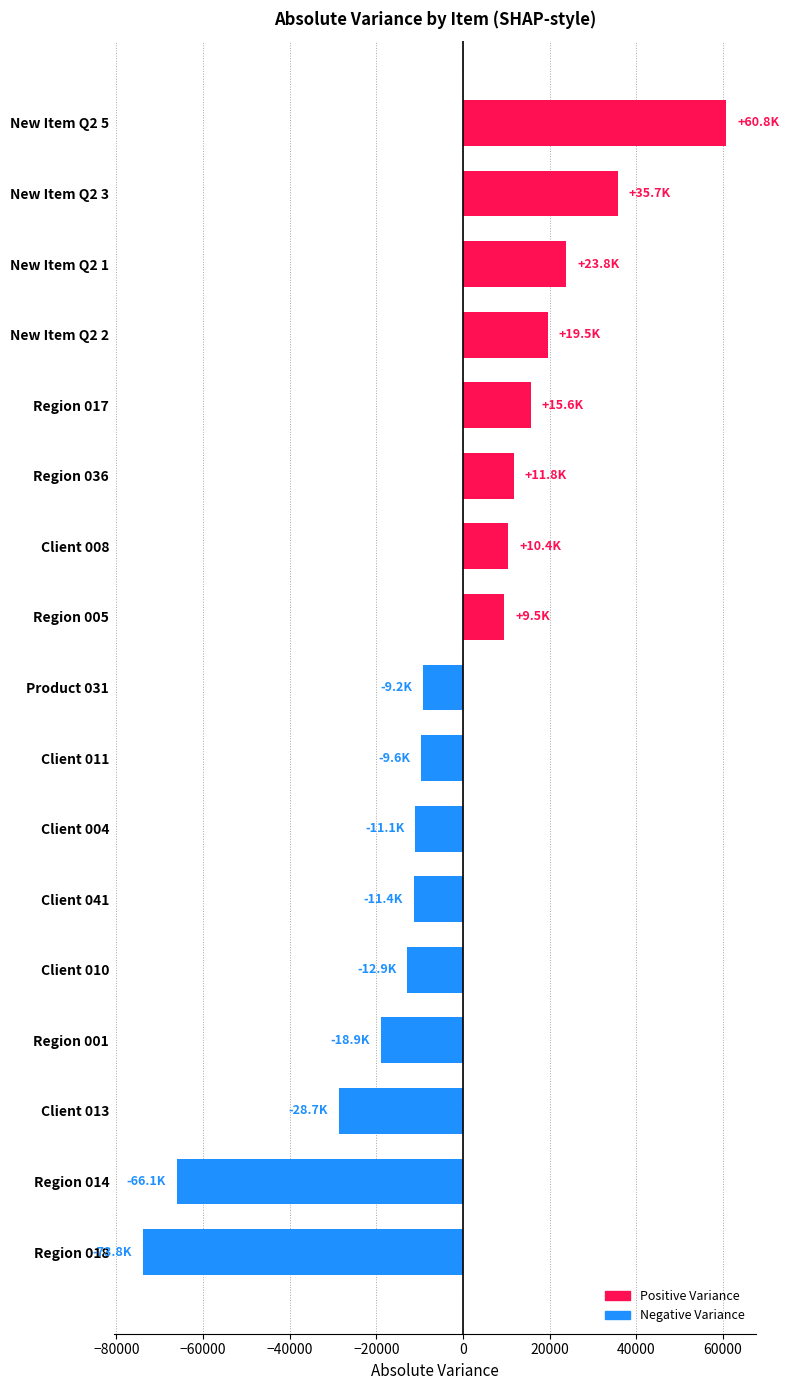

What is the difference between the second highest and minimum values?

109506.0